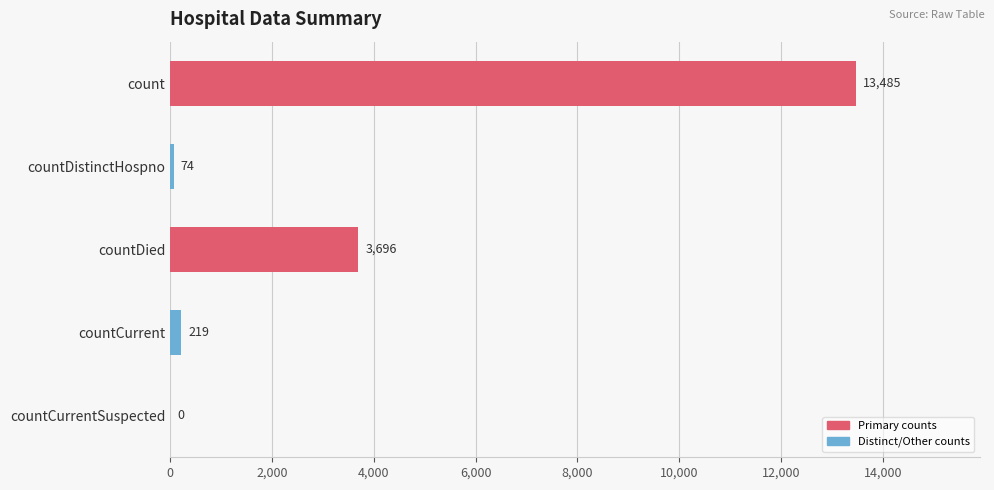

The value at countCurrent is 219. True or false?

True